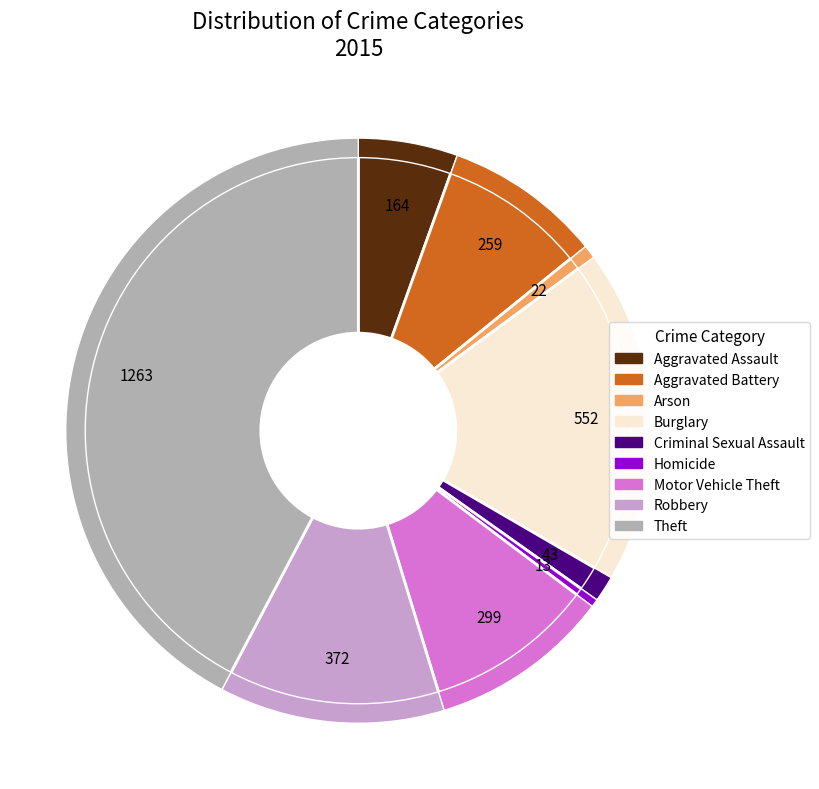

What percentage do Motor Vehicle Theft and Homicide together represent?

10.4%